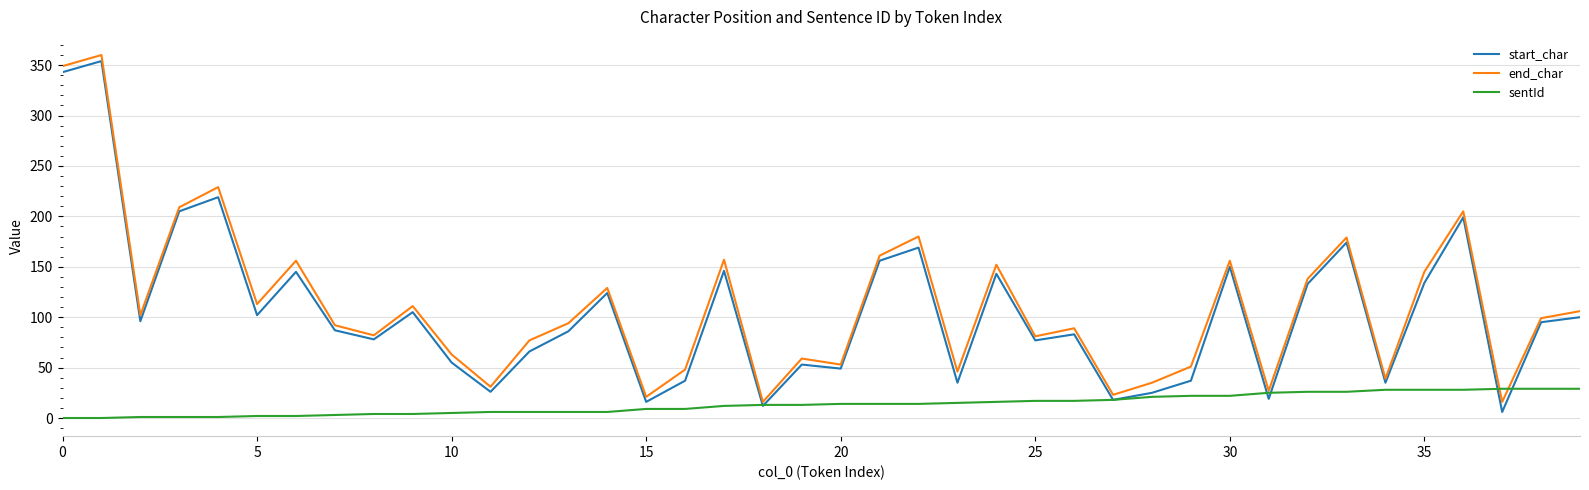

Is this an area chart (filled region under the line)?

No